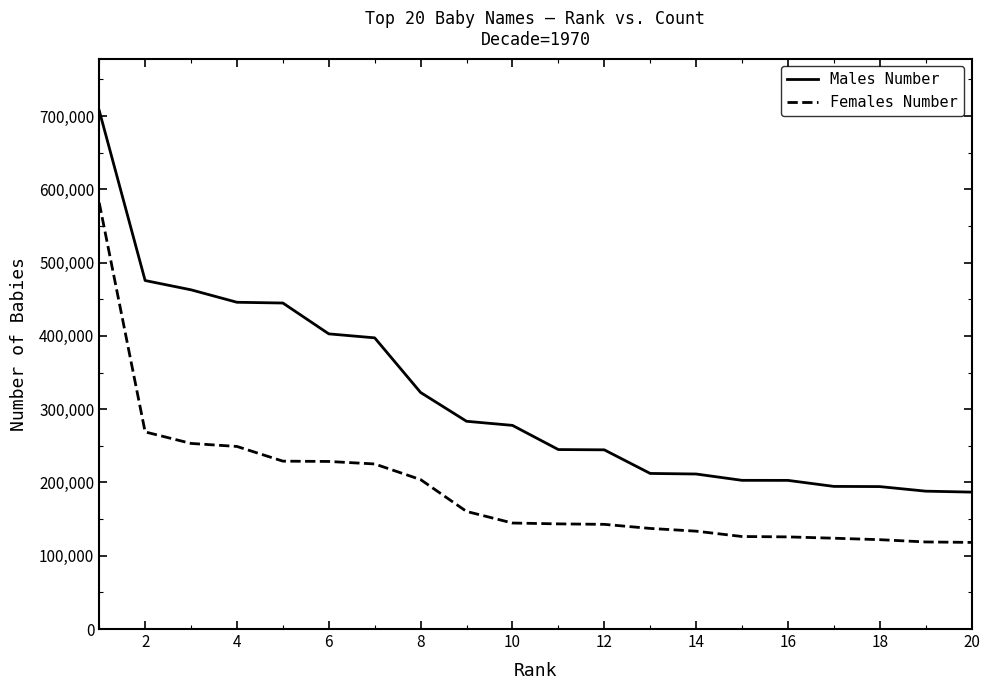

List the series in order of their peak value, highest first.

Males Number, Females Number